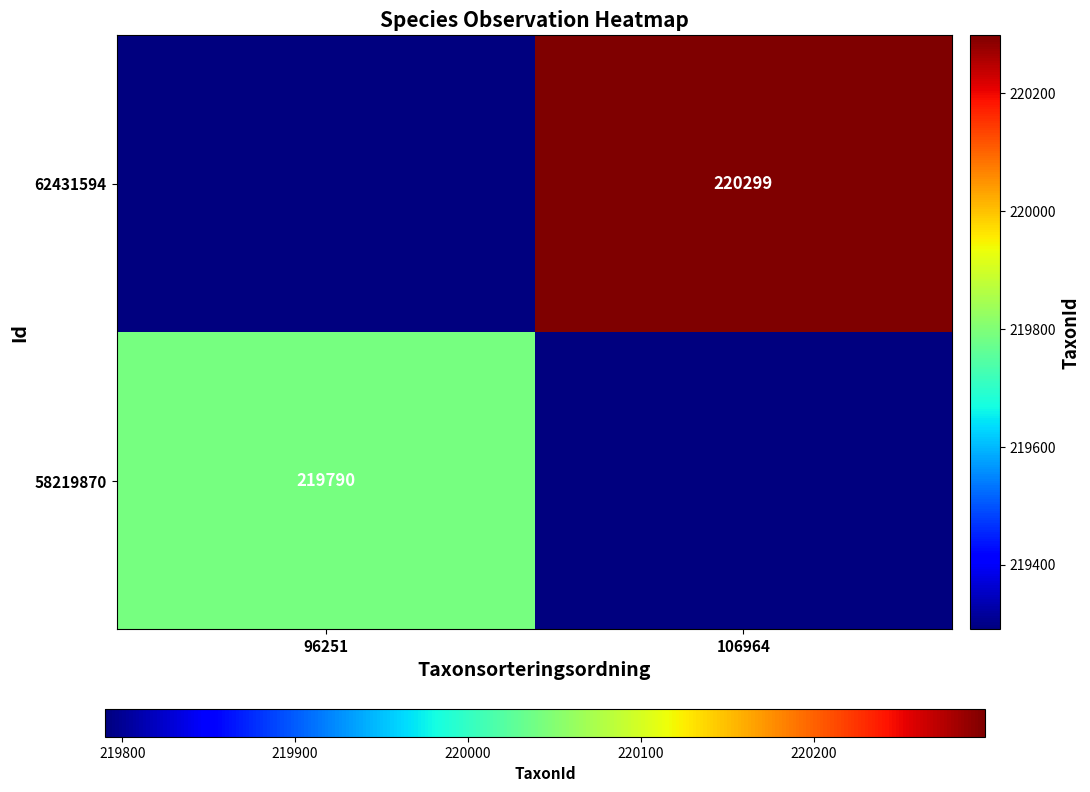

True or false: 62431594 has a value of 220299 at 106964.

True